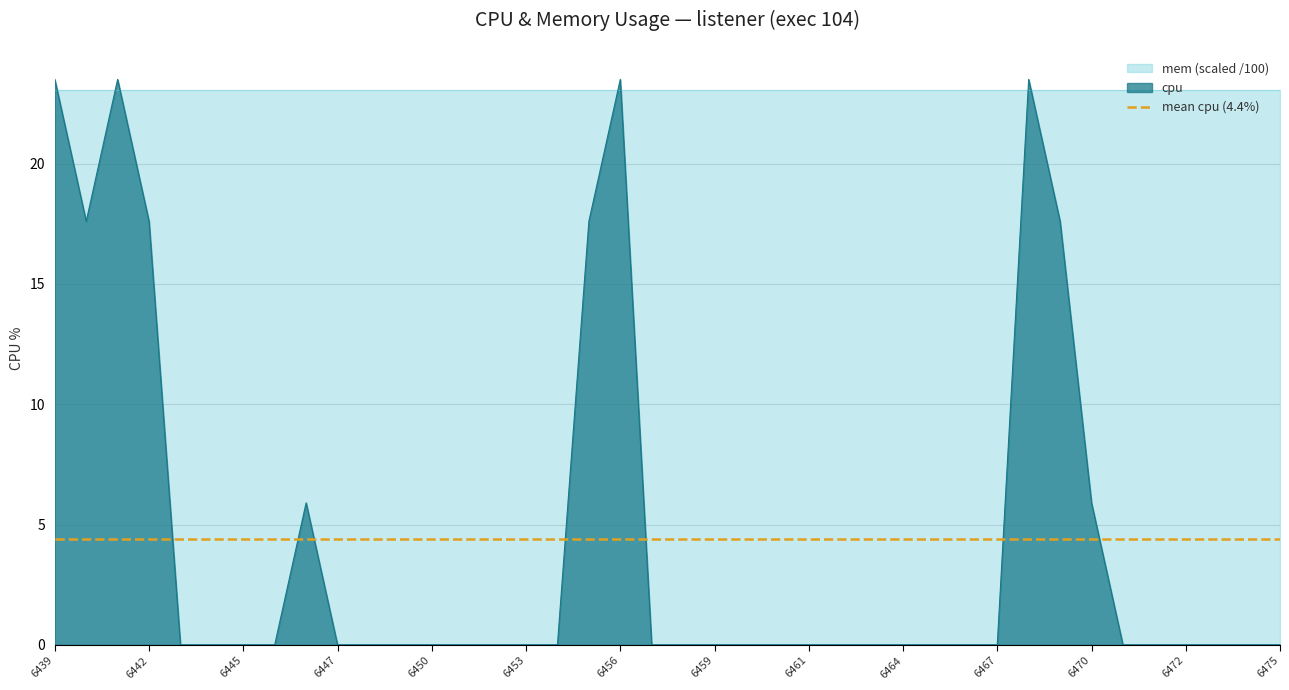

True or false: the data shows 7.2 at 1744136474.

False